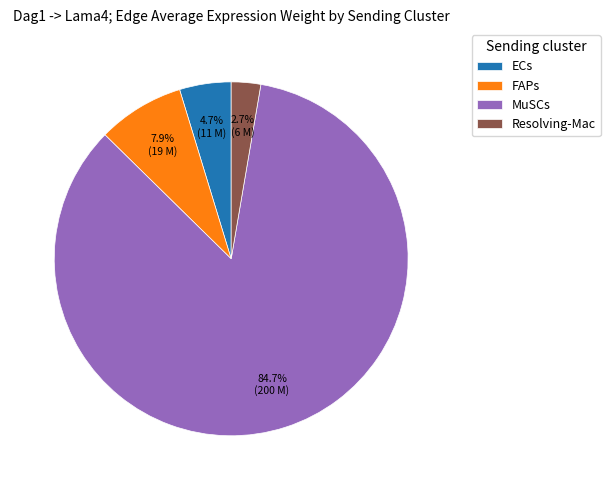

What portion of the pie excludes MuSCs?

15.3%